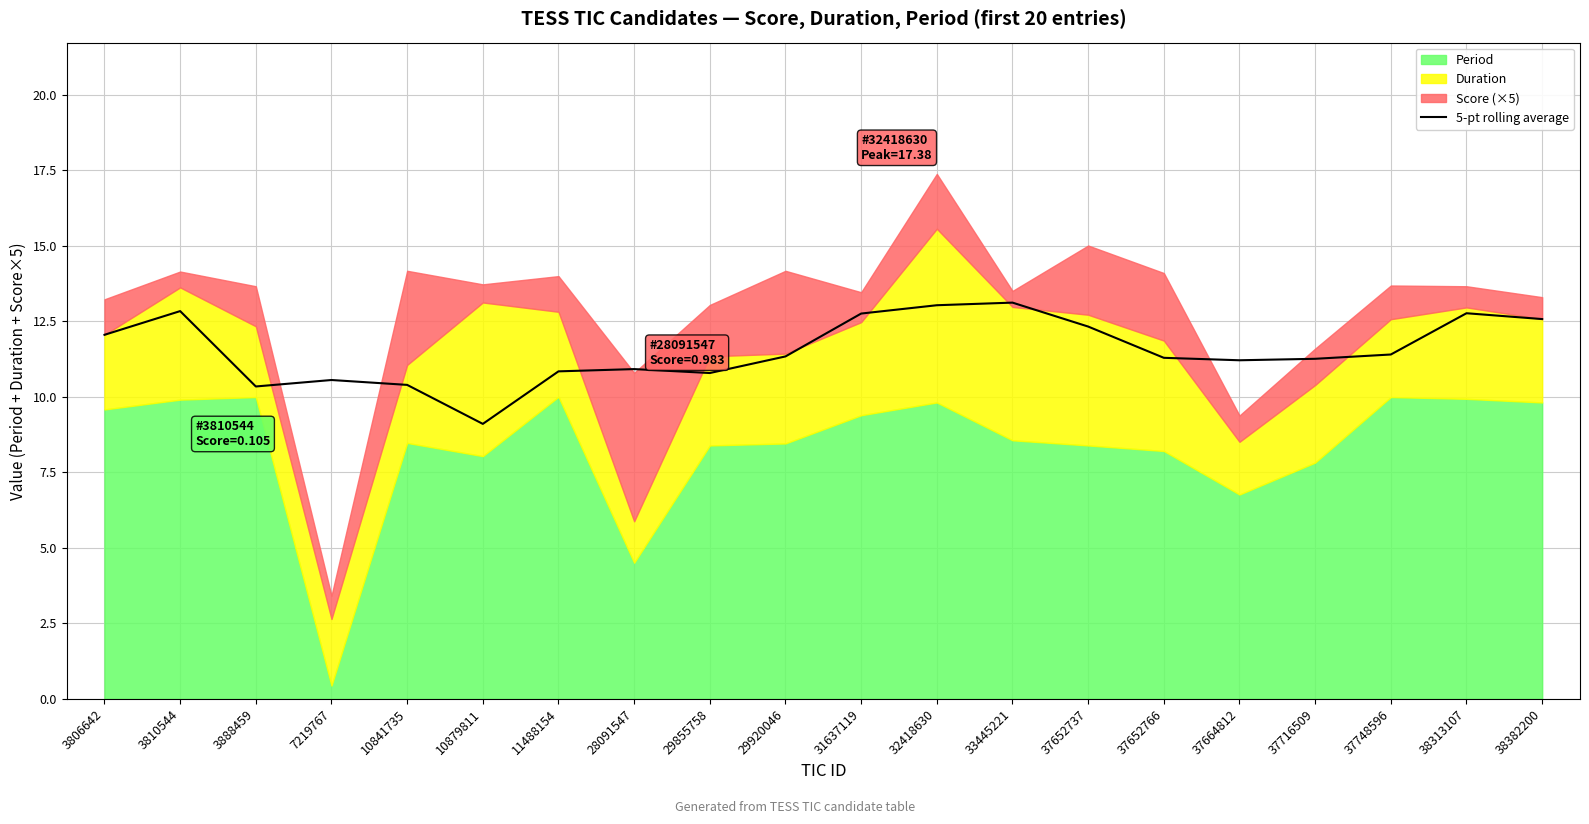

Reading right to left, list all the values displayed in this chart.

38382200=12.6	38313107=12.8	37748596=11.4	37716509=11.3	37664812=11.2	37652766=11.3	37652737=12.3	33445221=13.1	32418630=13.0	31637119=12.8	29920046=11.3	29855758=10.8	28091547=10.9	11488154=10.8	10879811=9.1	10841735=10.4	7219767=10.6	3888459=10.3	3810544=12.8	3806642=12.1